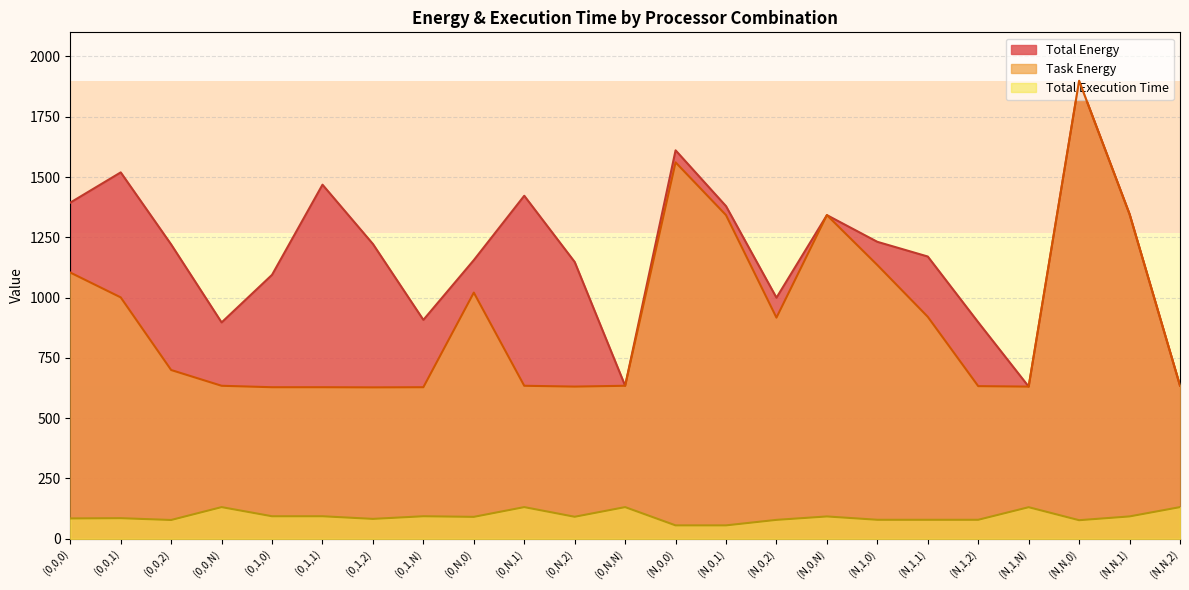

True or false: Total Energy and Task Energy cross at least once.

False